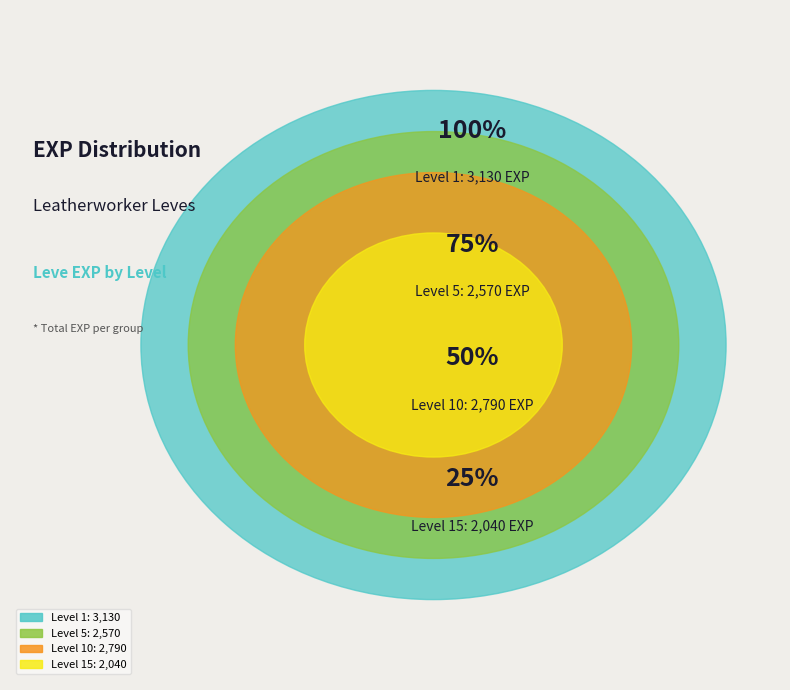

Does 5 represent more than half of the total?

No